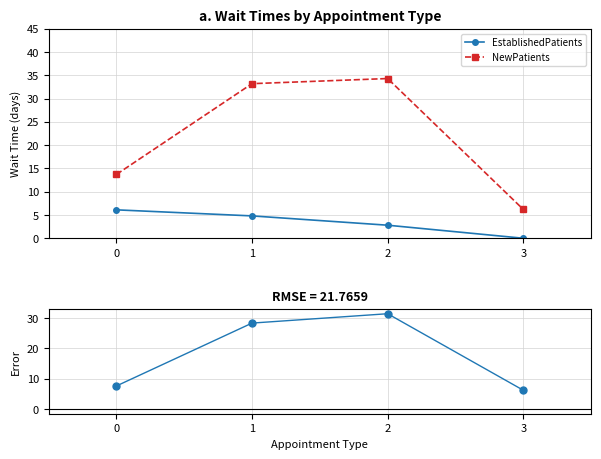

The NewPatients series shows 33.2 at 1. True or false?

True